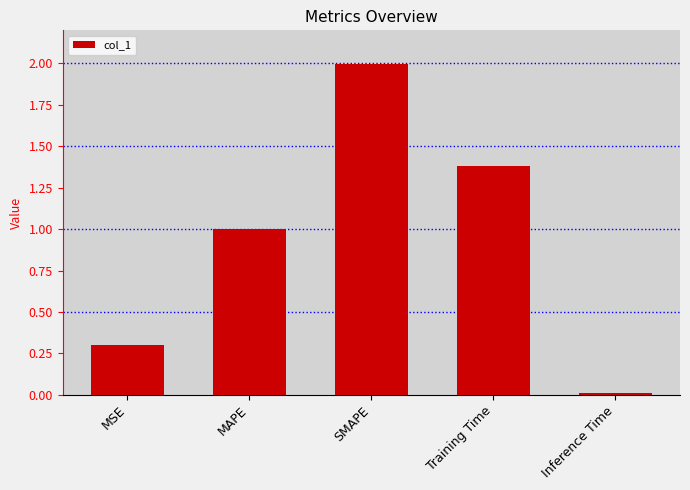

What is the difference between the values at SMAPE and Training Time?

0.6